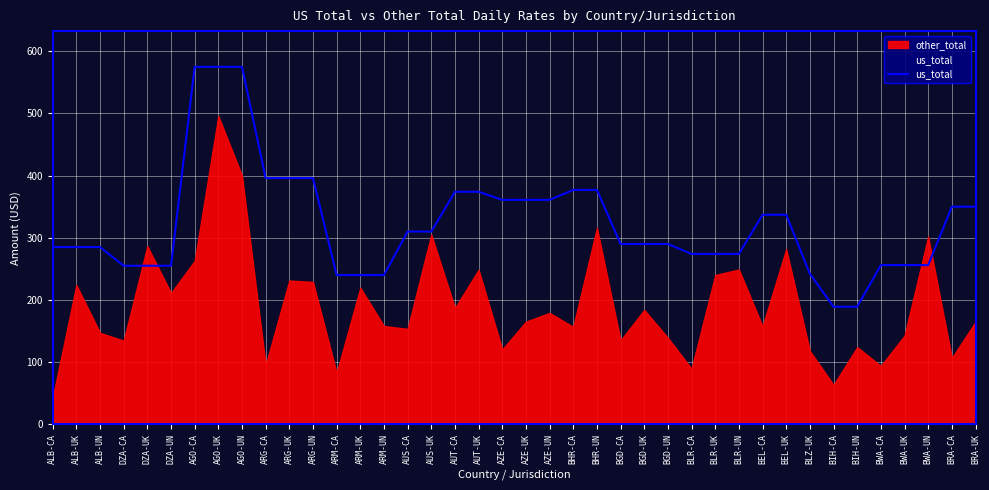

What is the sum of all values?

12912